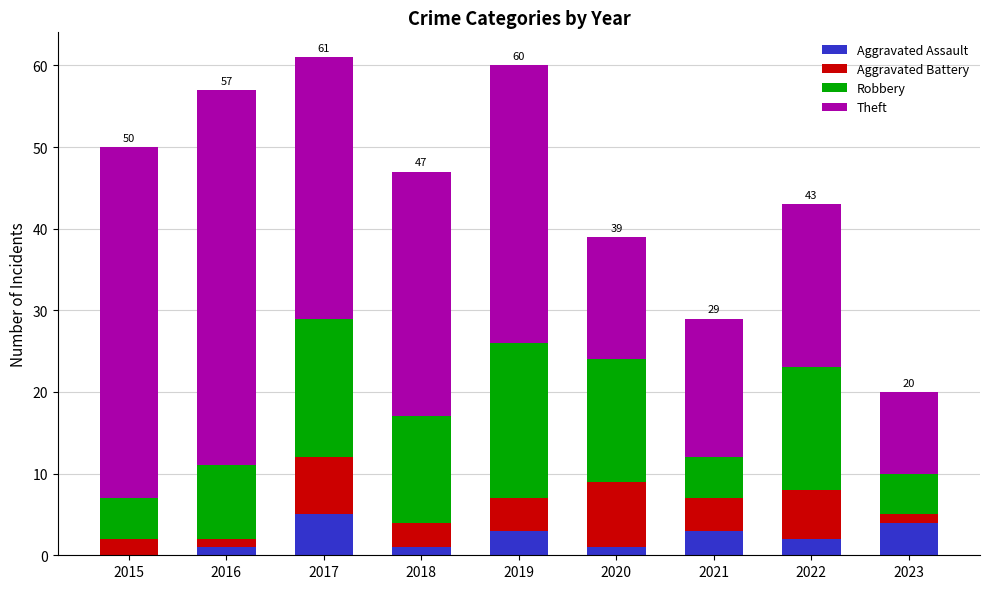

What is the total value across all series at 2015?

50